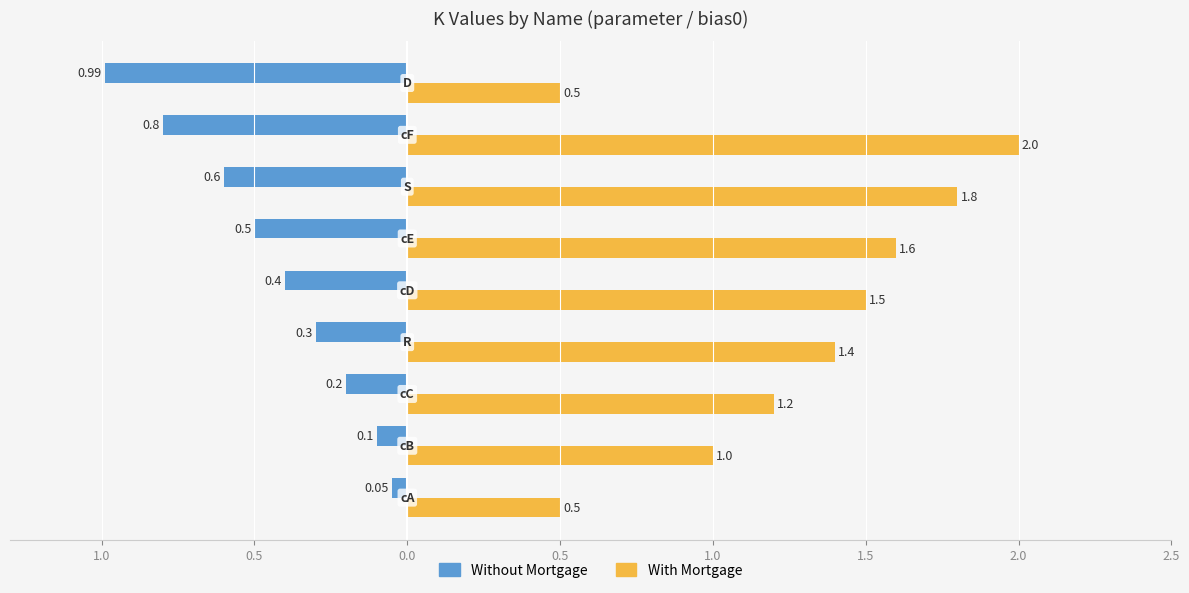

What are all the series names shown in the legend?

Without Mortgage, With Mortgage